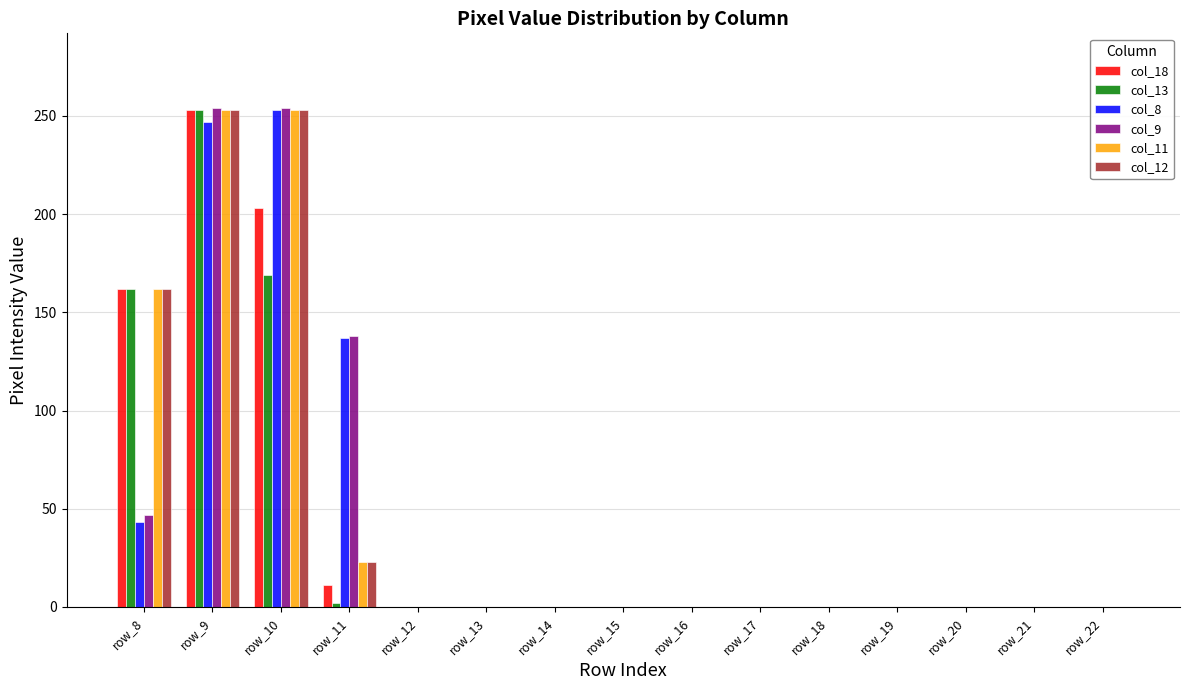

What is the sum of all col_18 values?

629